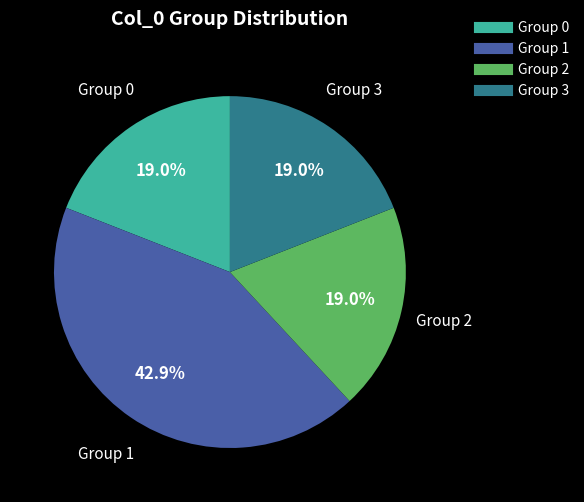

How many slices are in this pie chart?

4